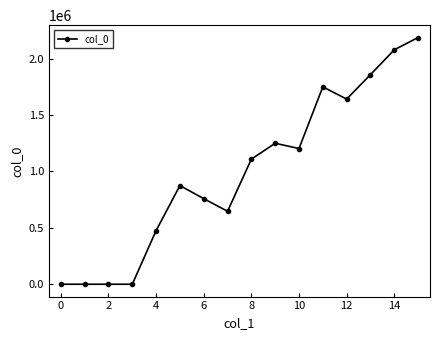

How many lines are shown in the chart?

1